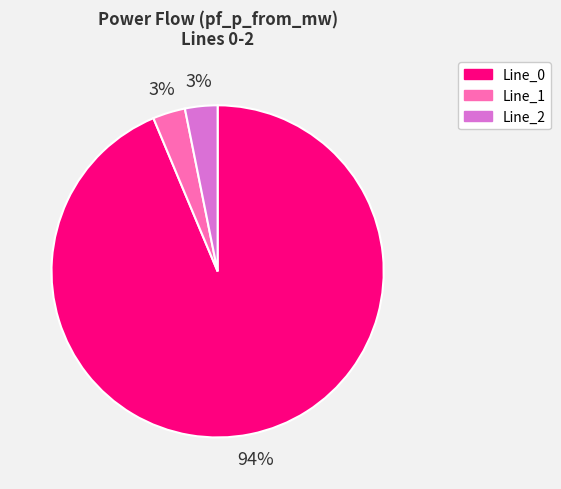

To the nearest percent, what is the difference between the largest and smallest slice percentages?

91%